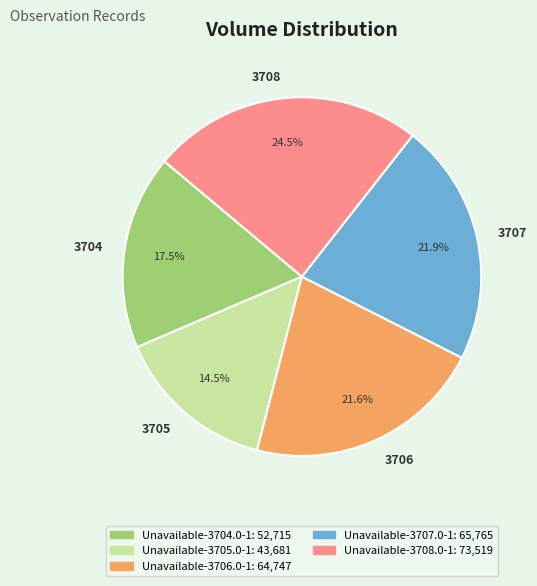

Is the sum of 3707 and 3704 greater than half?

No